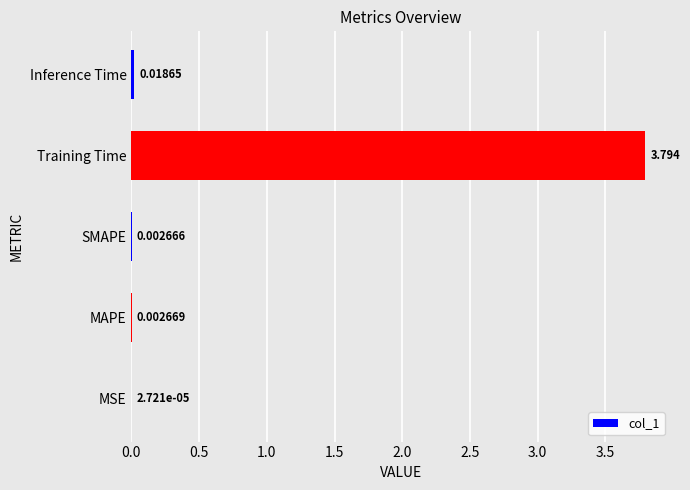

At which label is the value closest to 1?

Inference Time